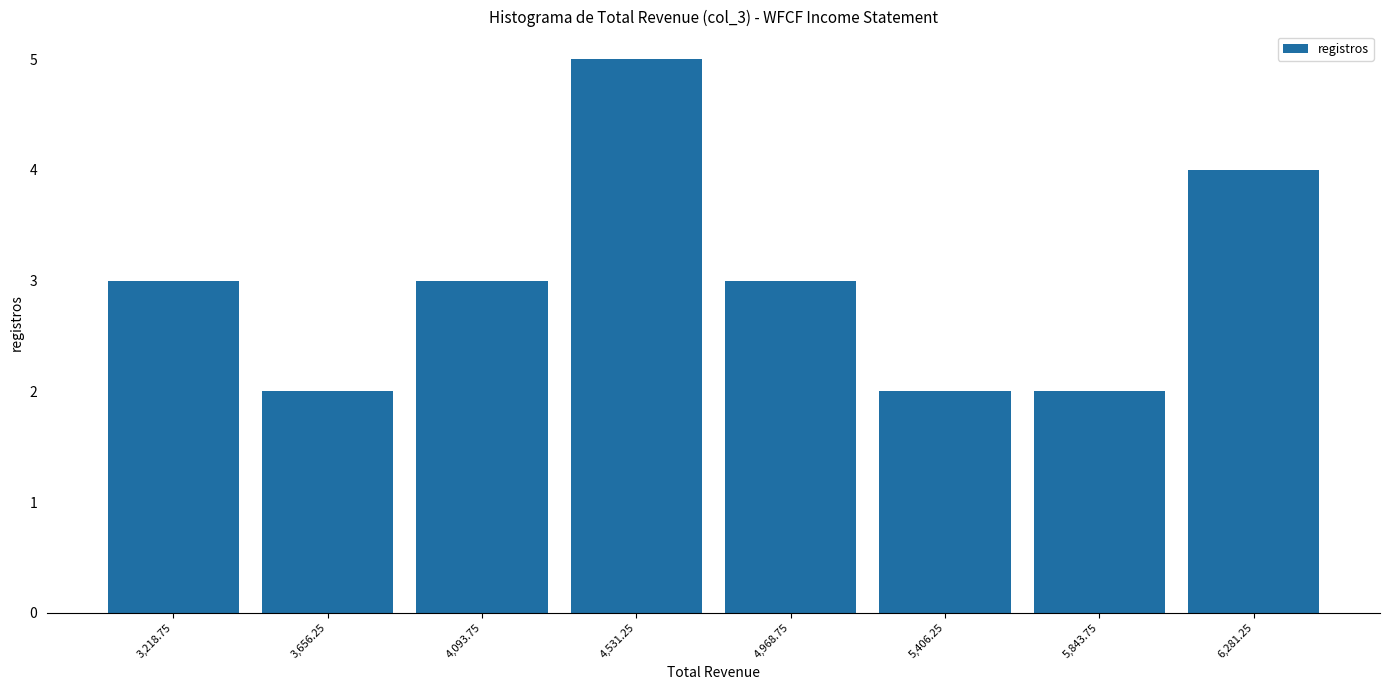

How tall is the bar that spans 4300 to 4750 on the x-axis? Neither the bar edges nor the heights are printed on the chart, so give them approximately, as read against the axes.

5